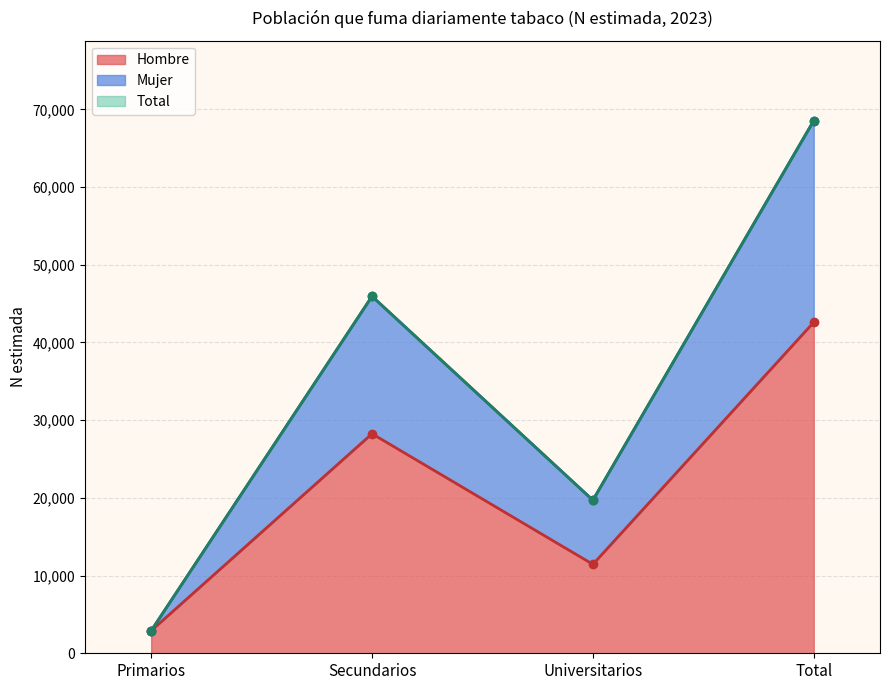

At which label does Total reach its peak?

Total